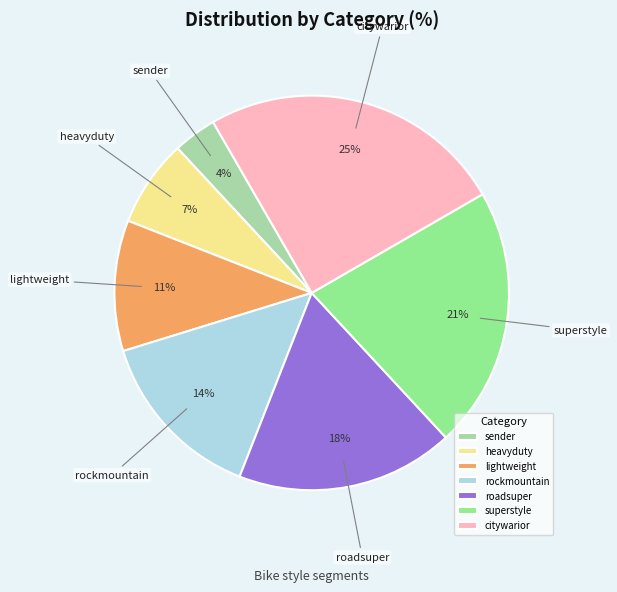

Does superstyle represent more than half of the total?

No